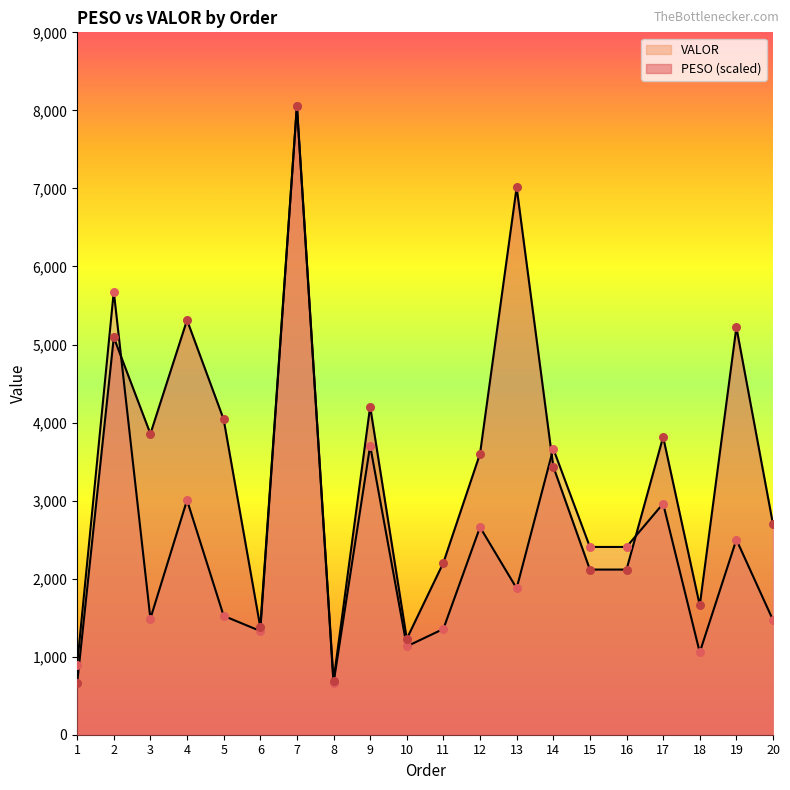

At which category is the sum across all series the highest?

7